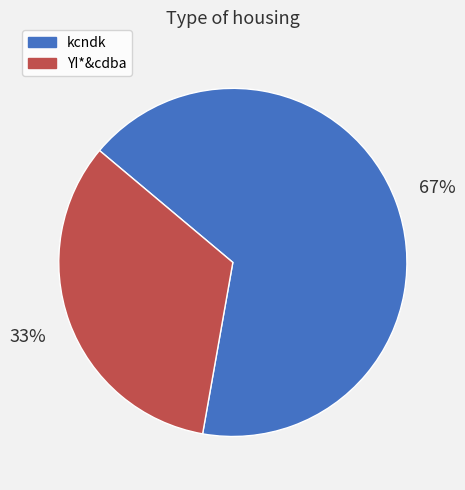

What percentage is the kcndk slice, to the nearest percent?

67%